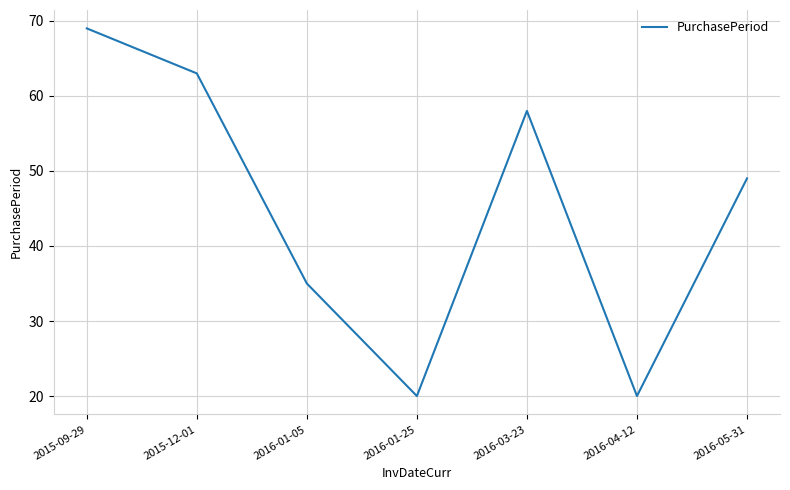

How many interior local peaks (higher than both neighbors) does the data have?

1